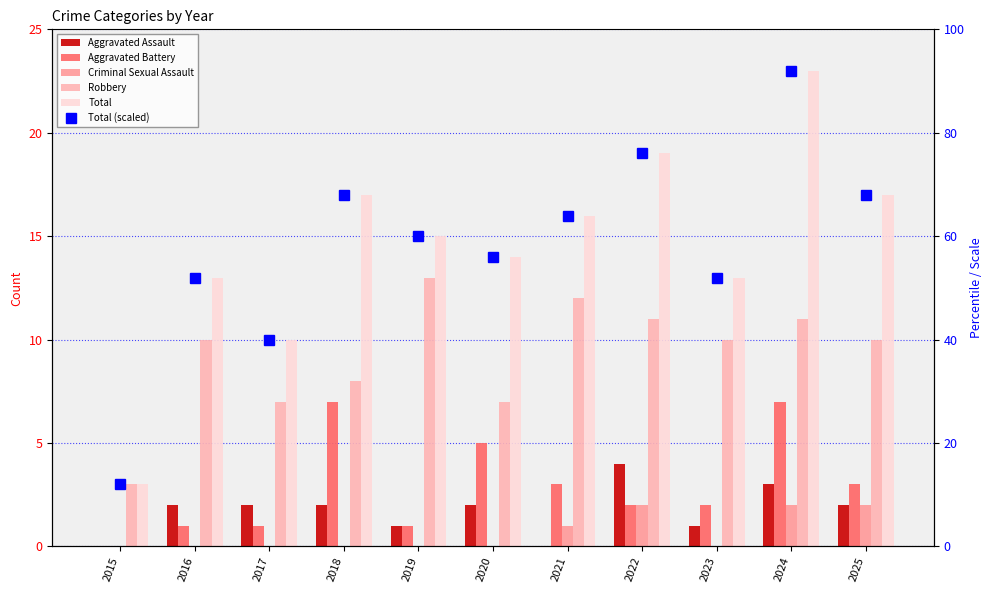

What is the minimum value for Total?

3